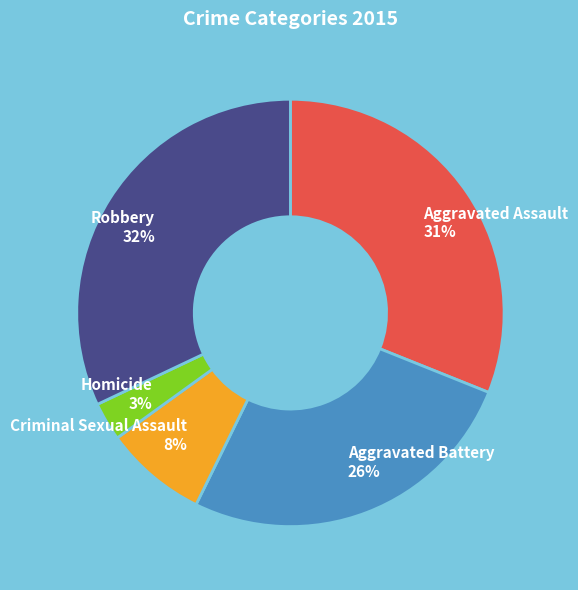

Combined, do Homicide 3% and Robbery 32% account for over 50%?

No